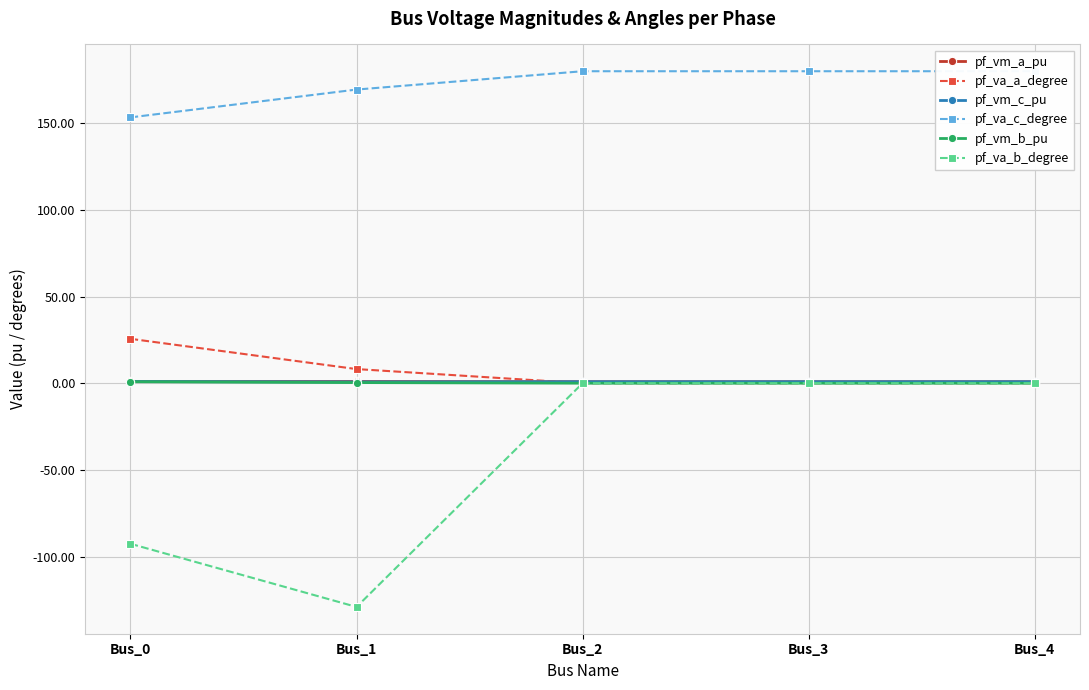

Is this an area chart (filled region under the line)?

No